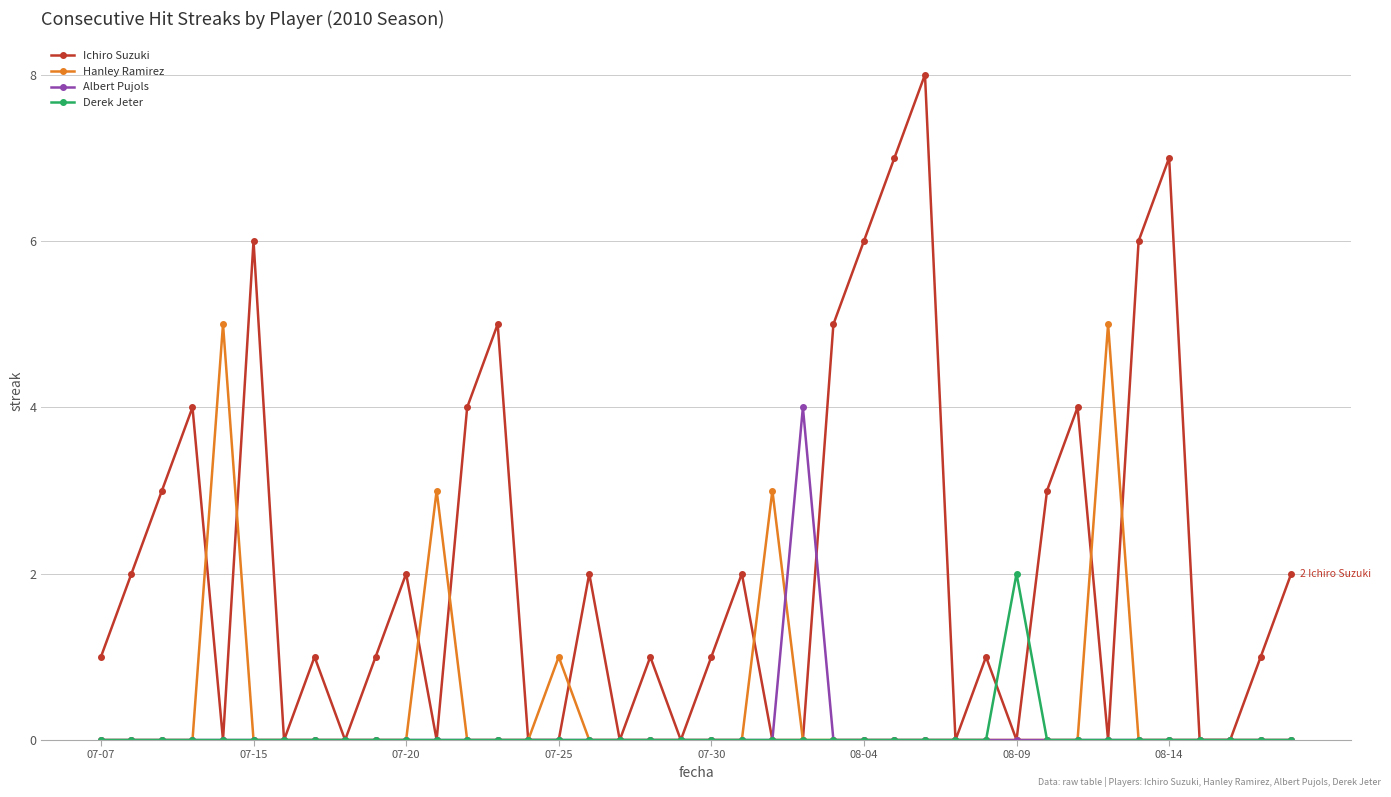

Reading left to right, list all the values displayed in this chart.

Ichiro Suzuki: 1	2	3	4	0	6	0	1	0	1	2	0	4	5	0	0	2	0	1	0	1	2	0	0	5	6	7	8	0	1	0	3	4	0	6	7	0	0	1	2
Hanley Ramirez: 0	0	0	0	5	0	0	0	0	0	0	3	0	0	0	1	0	0	0	0	0	0	3	0	0	0	0	0	0	0	0	0	0	5	0	0	0	0	0	0
Albert Pujols: 0	0	0	0	0	0	0	0	0	0	0	0	0	0	0	0	0	0	0	0	0	0	0	4	0	0	0	0	0	0	0	0	0	0	0	0	0	0	0	0
Derek Jeter: 0	0	0	0	0	0	0	0	0	0	0	0	0	0	0	0	0	0	0	0	0	0	0	0	0	0	0	0	0	0	2	0	0	0	0	0	0	0	0	0